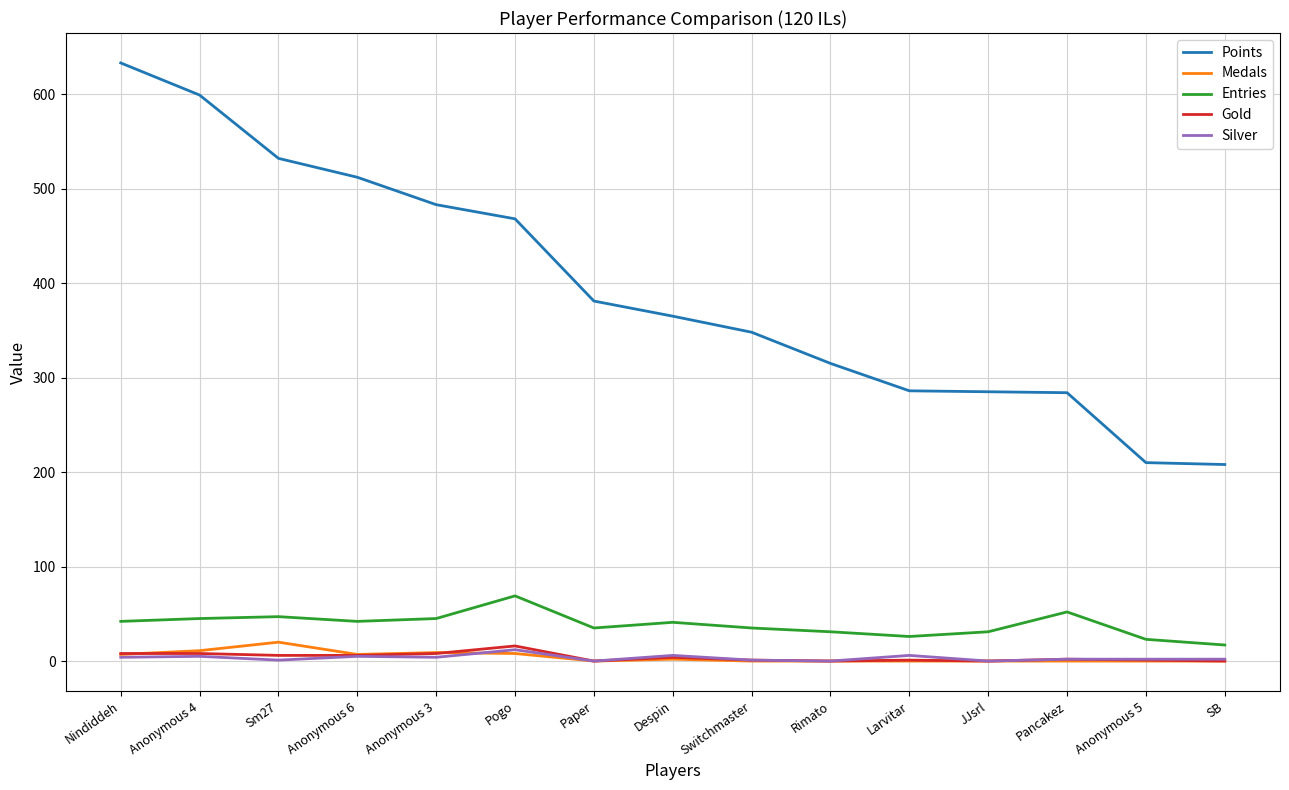

Which series has the largest range (max minus min)?

Points